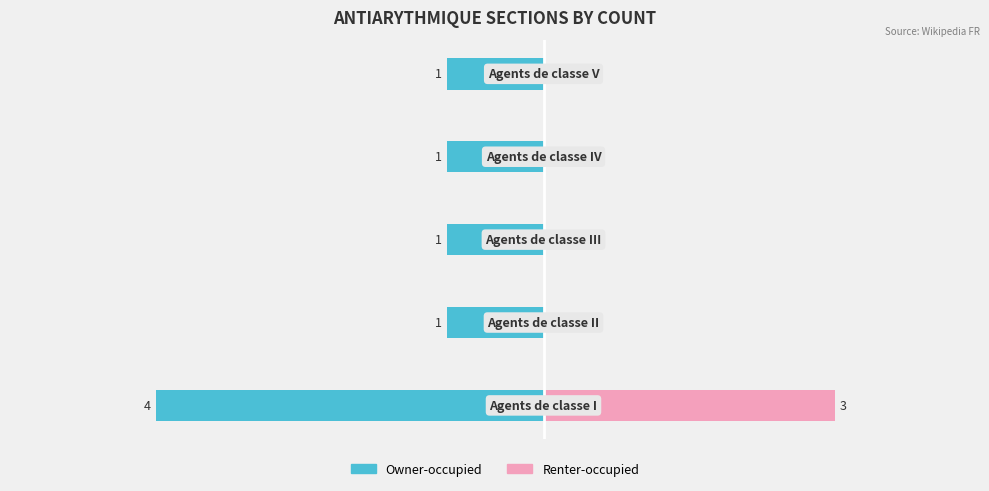

How many data points does each series have?

5